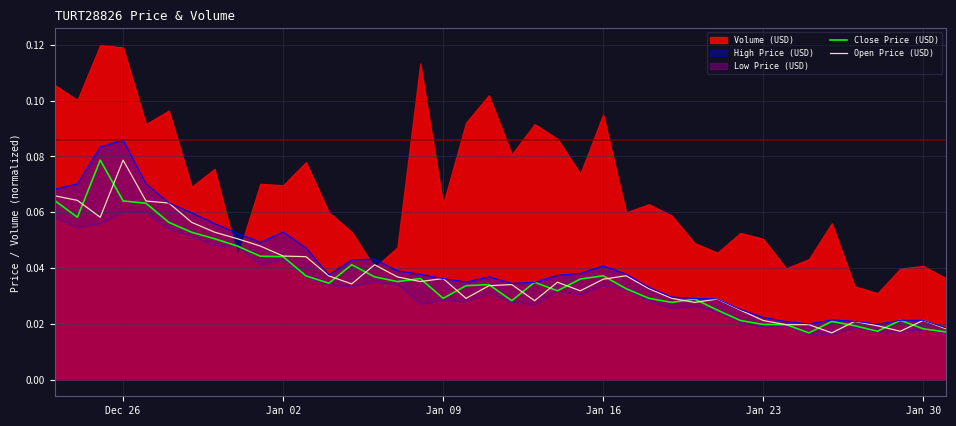

How many intersections are there between Close Price (USD) and Open Price (USD)?

20